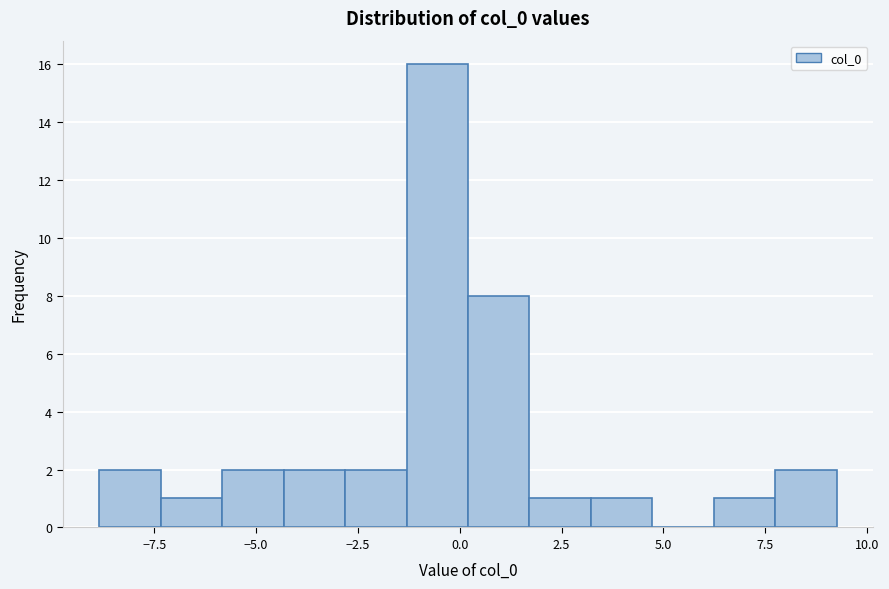

Around what value on the x-axis is the tallest bar? Give the approximate position of its centre, as read against the axis.

-0.5